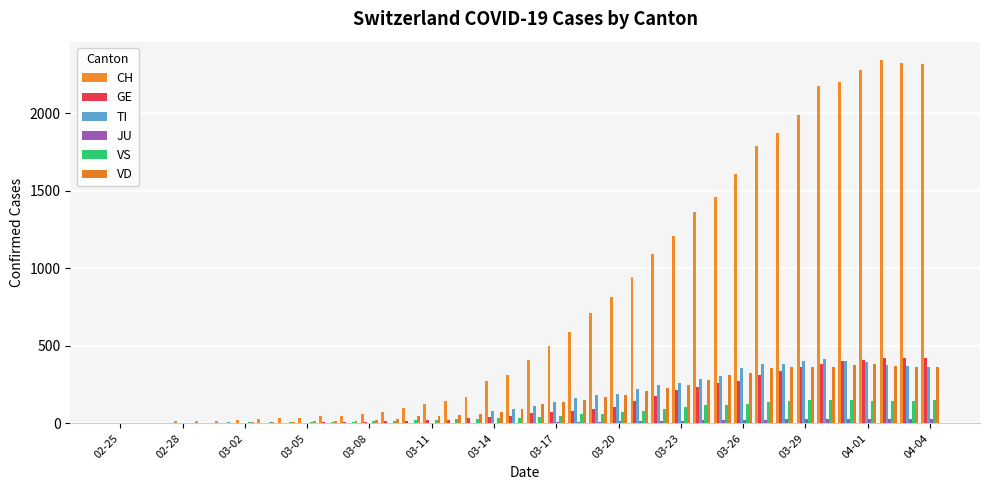

What are all the series names shown in the legend?

CH, GE, TI, JU, VS, VD